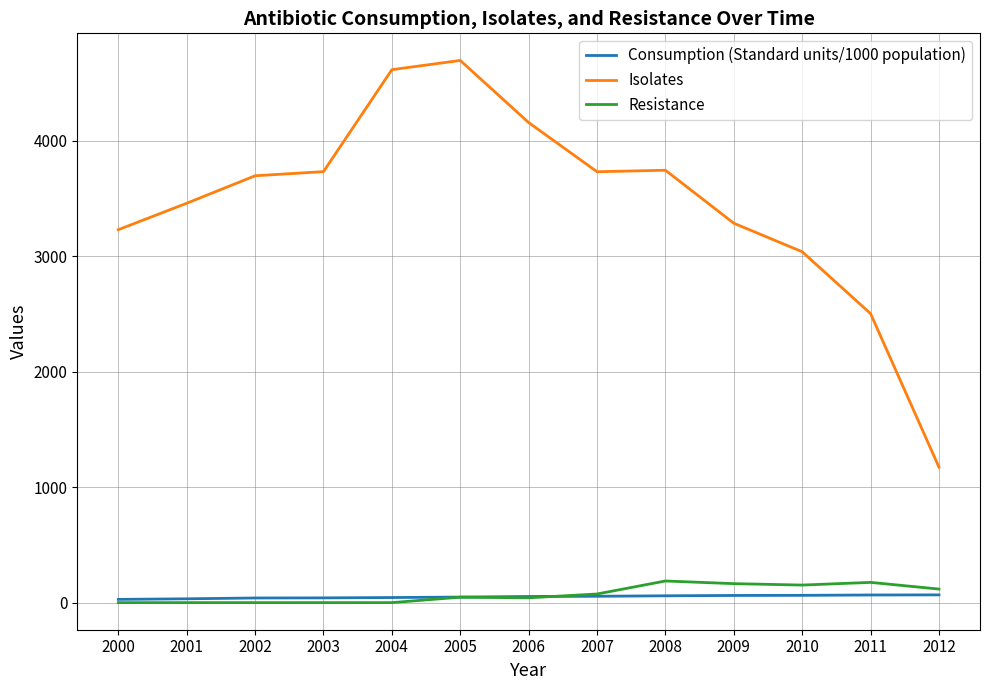

Which series has the largest total across all categories?

Isolates